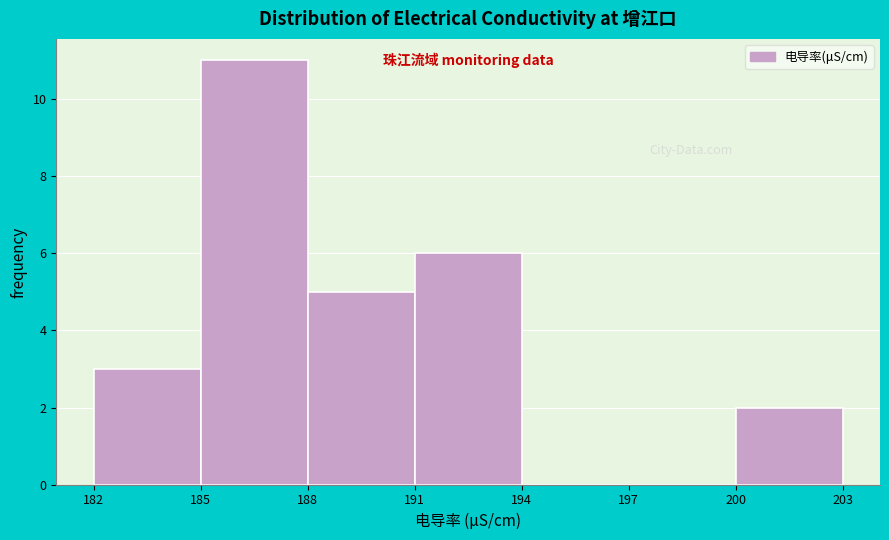

Reading left to right, transcribe this chart: for each bar, give the range it covers on the x-axis and its height. The values are not printed on the chart, so give them approximately, as read against the axis.

182 to 185: 3
185 to 188: 11
188 to 191: 5
191 to 194: 6
194 to 197: 0
197 to 200: 0
200 to 203: 2